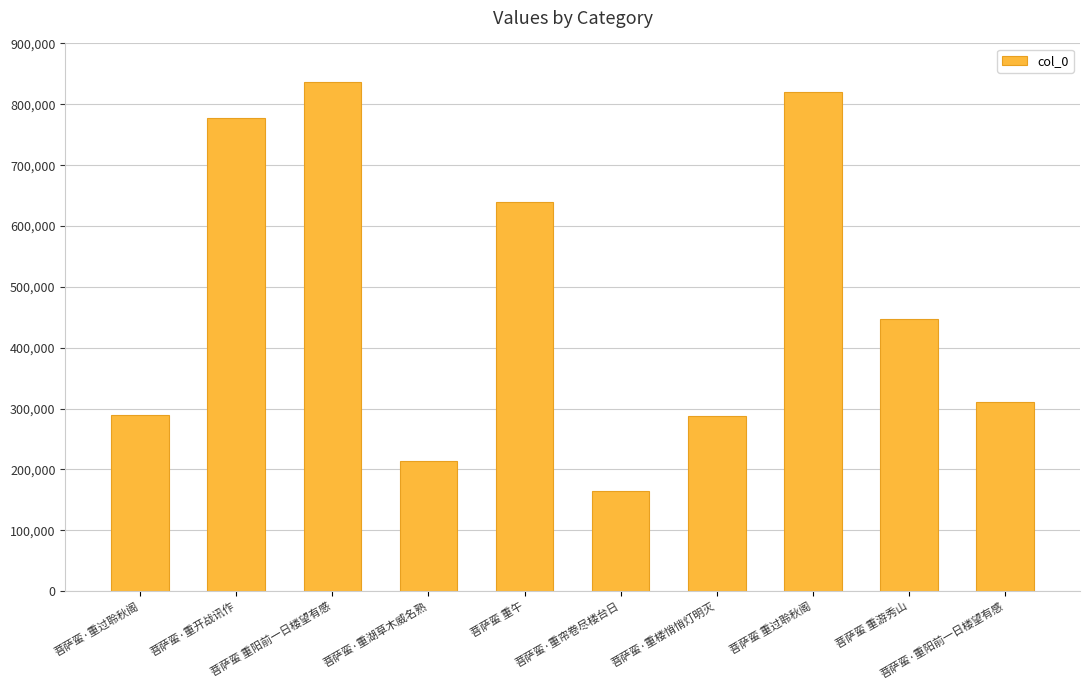

What is the sum of all values?

4790750